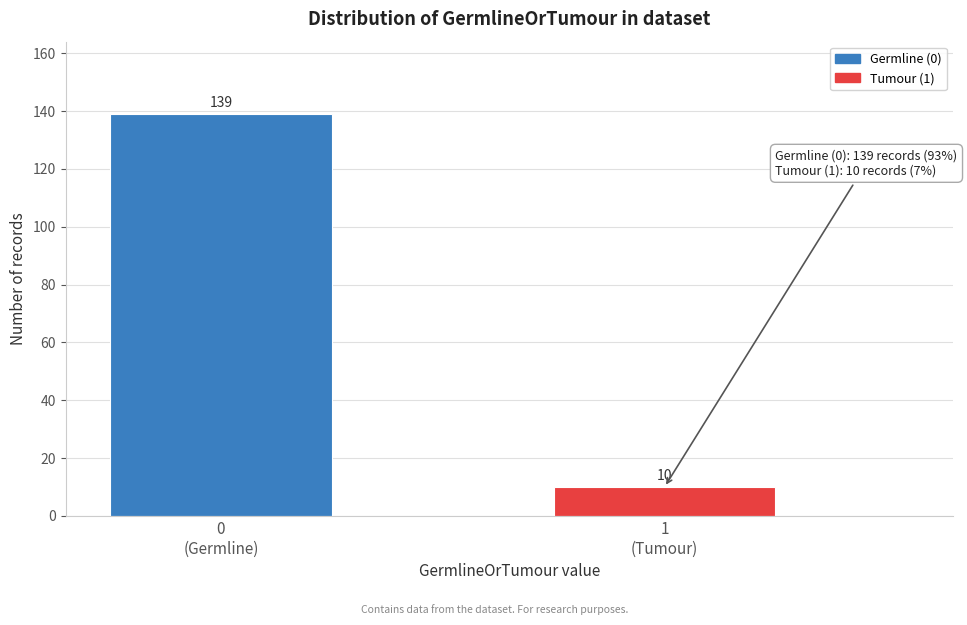

Reading right to left, transcribe all the data shown in this chart.

10	139